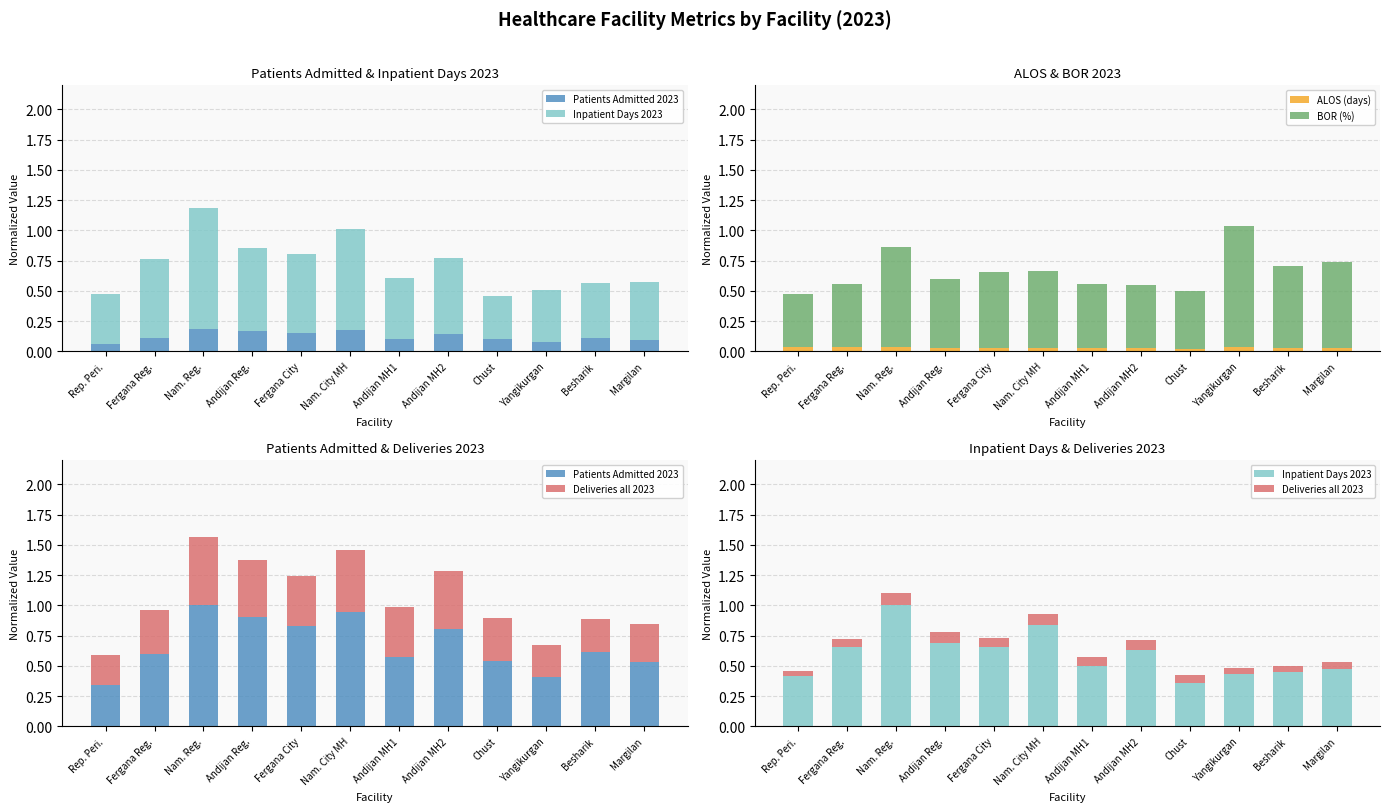

Is it true that Deliveries all 2023 equals 0.0 at Besharik?

True